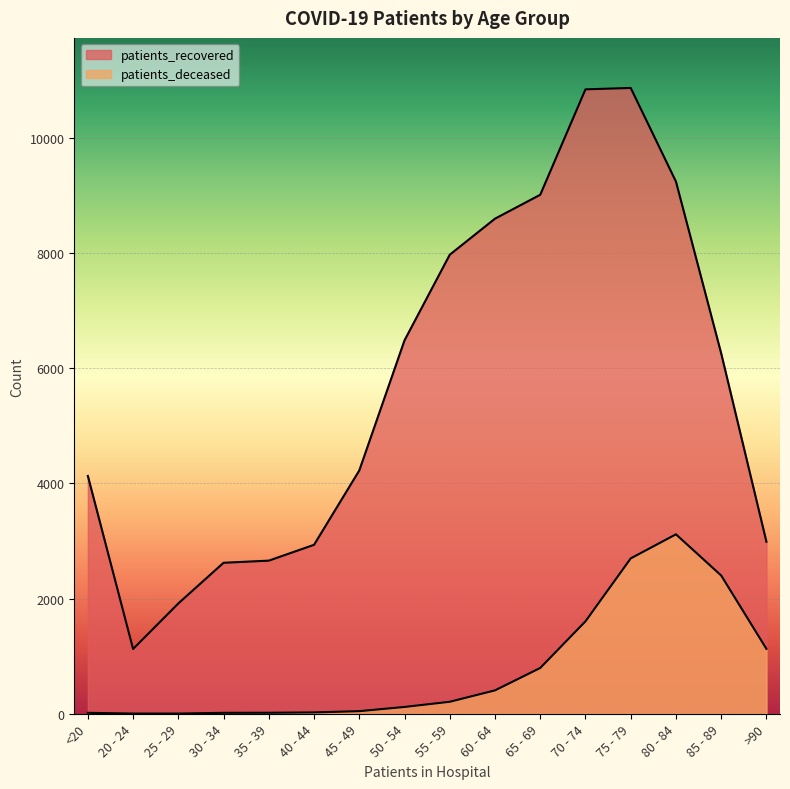

The patients_recovered series shows 9242 at 80 - 84. True or false?

True